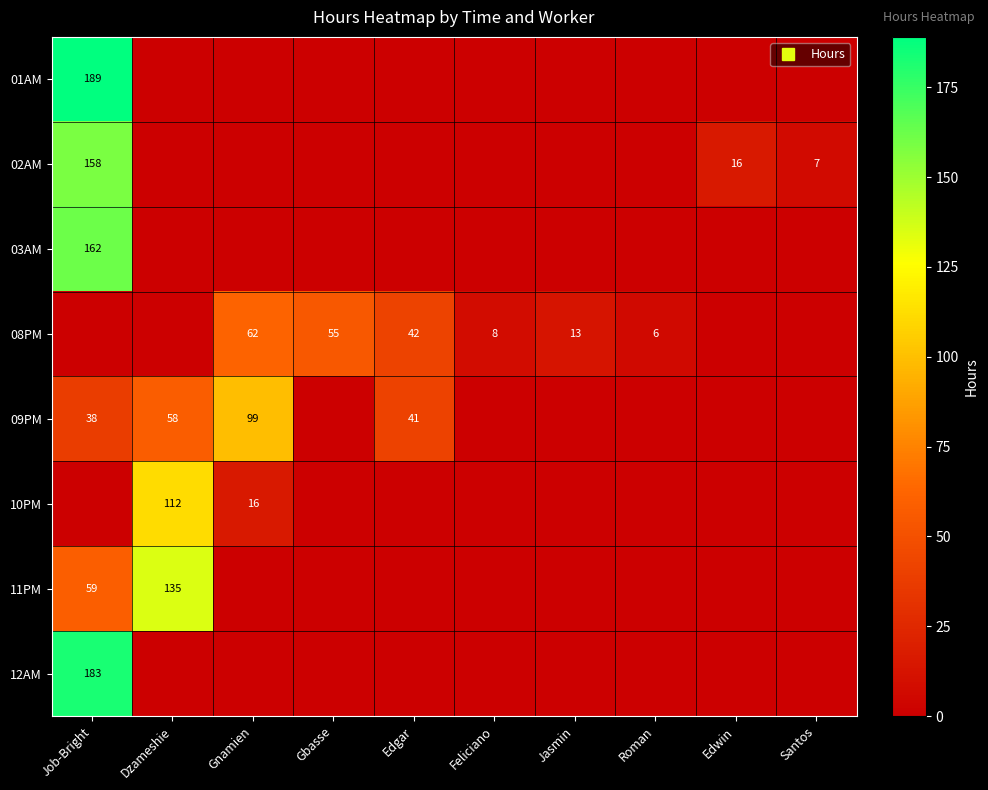

What is the total value across all series at Gbasse?

55